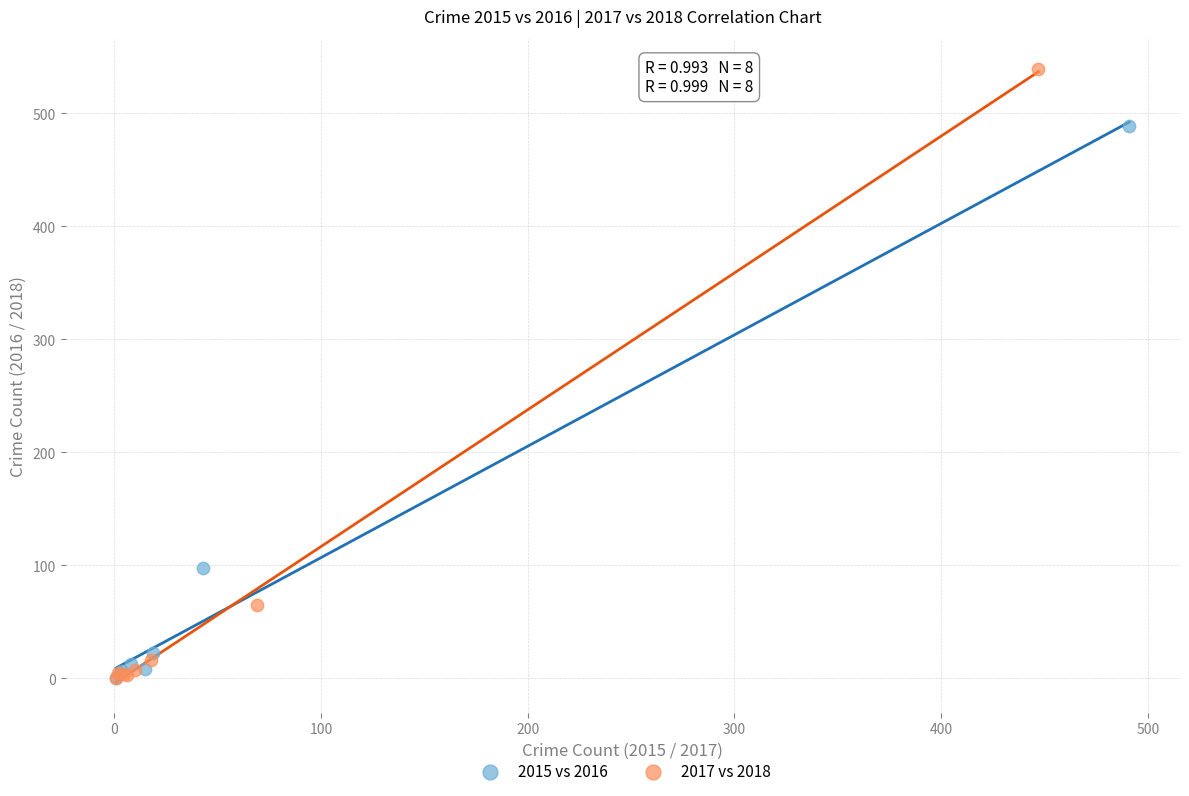

What are all the series names shown in the legend?

2015 vs 2016, 2017 vs 2018